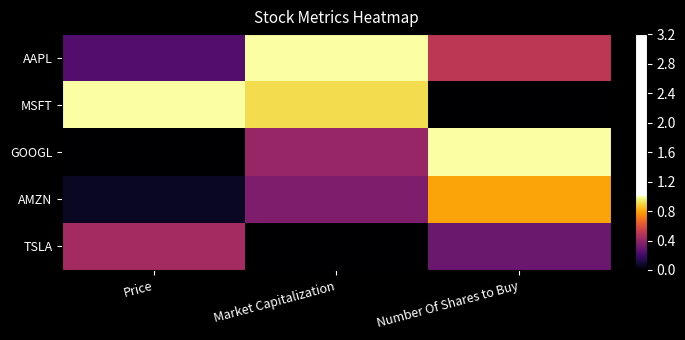

Reading right to left, list all the values displayed in this chart.

AAPL: Number Of Shares to Buy=0.5	Market Capitalization=1.0	Price=0.2
MSFT: Number Of Shares to Buy=0.0	Market Capitalization=0.9	Price=1.0
GOOGL: Number Of Shares to Buy=1.0	Market Capitalization=0.4	Price=0.0
AMZN: Number Of Shares to Buy=0.8	Market Capitalization=0.3	Price=0.1
TSLA: Number Of Shares to Buy=0.3	Market Capitalization=0.0	Price=0.4